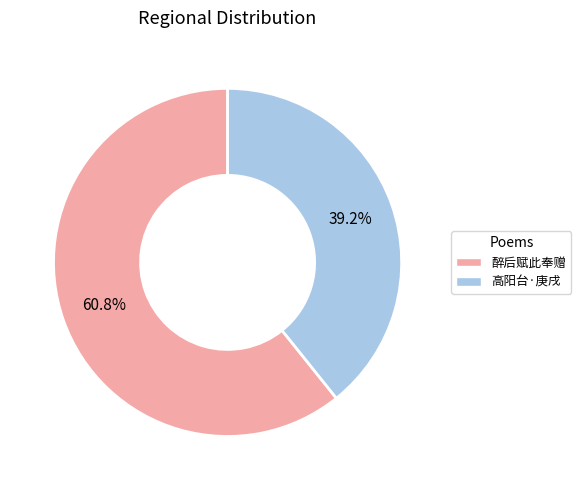

Is there any slice that represents more than half of the pie?

Yes